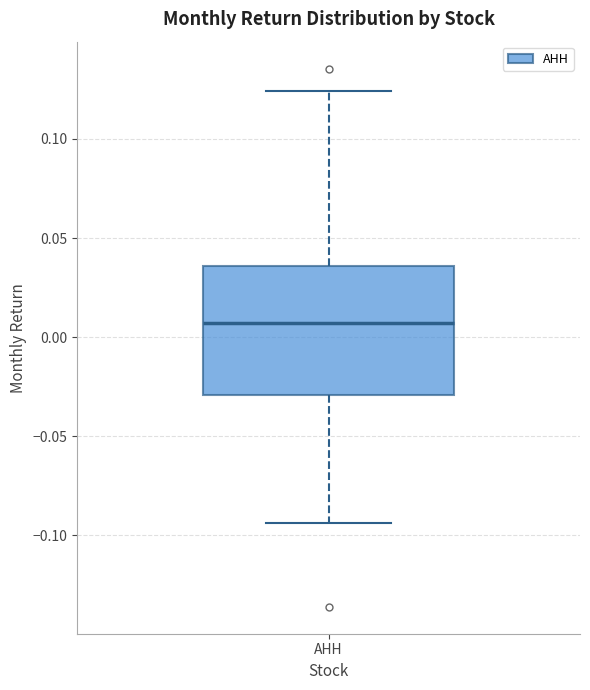

Transcribe this box plot: give where the median line is, the range the box spans, and where the two whiskers end, as read against the y-axis. The values are not printed on the chart, so give them approximately, as read against the axis.

median 0.005, box -0.030 to 0.035, whiskers -0.095 to 0.125